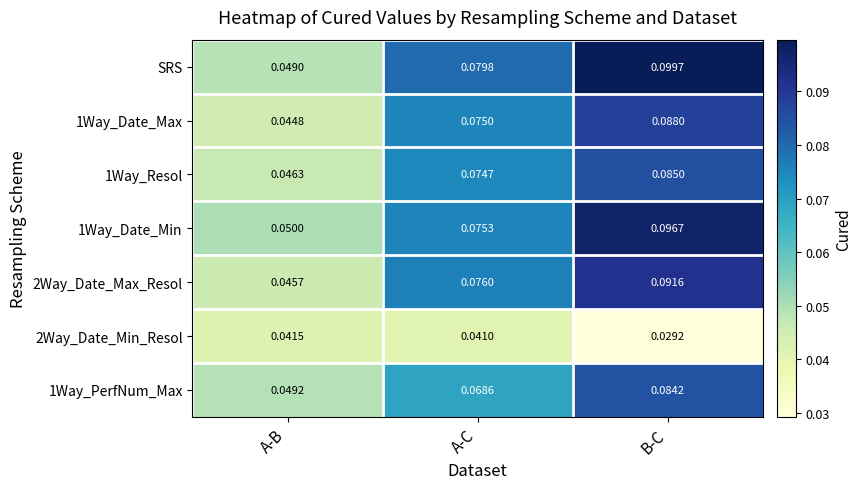

At which label is 2Way_Date_Max_Resol closest to 0?

A-B